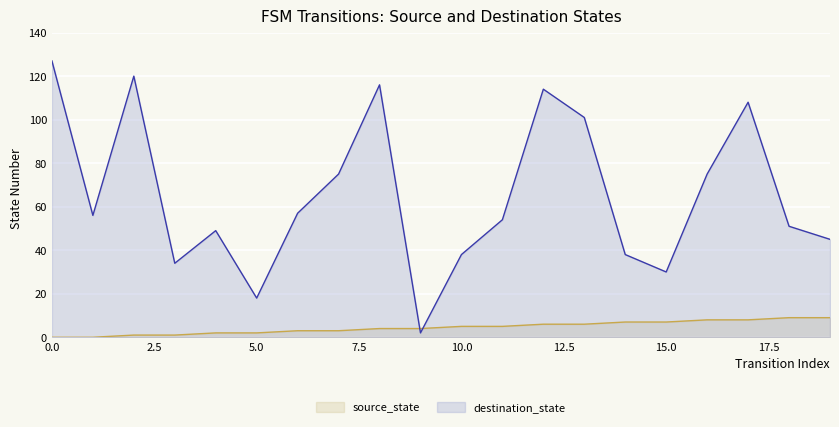

What is the value of the source_state point at the 12th from the left?

5